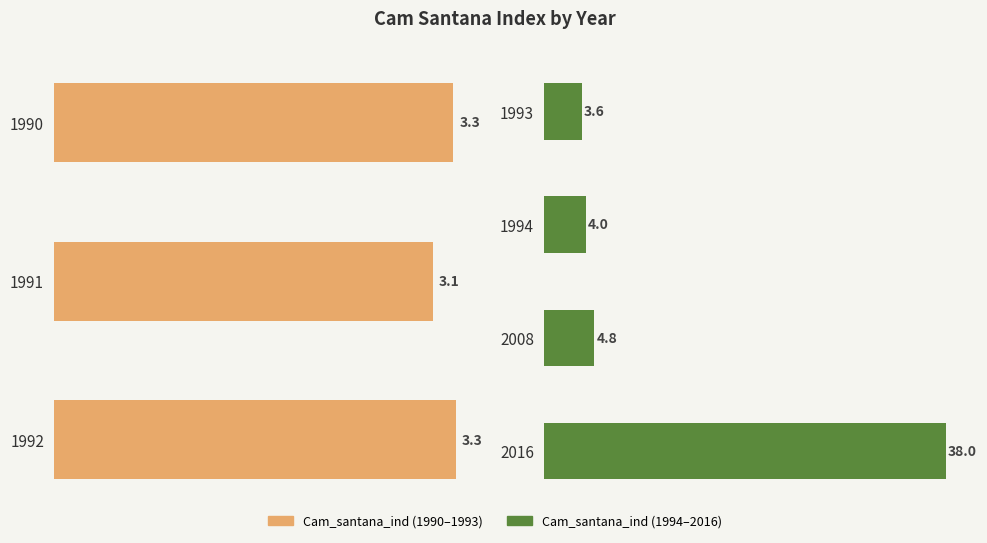

Are the bars grouped side by side (vs. stacked)?

No